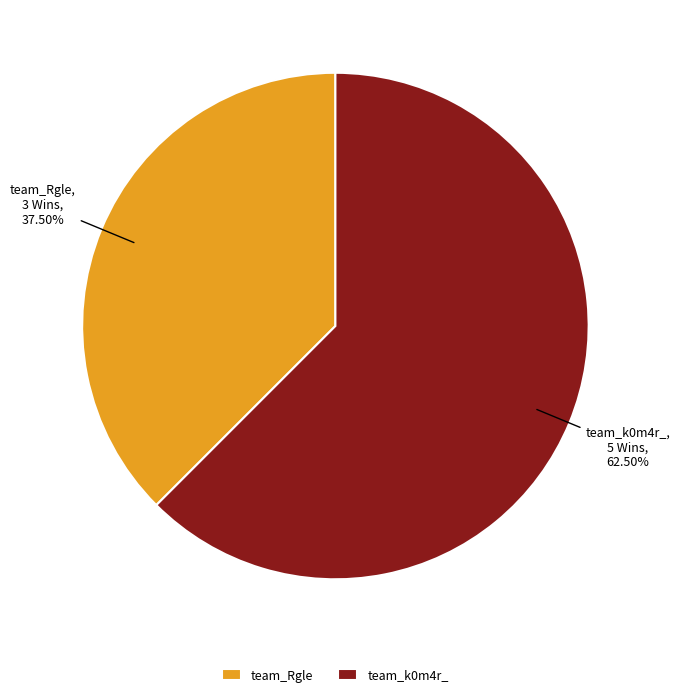

To the nearest percent, what is the difference between the team_Rgle and team_k0m4r_ slice percentages?

25%